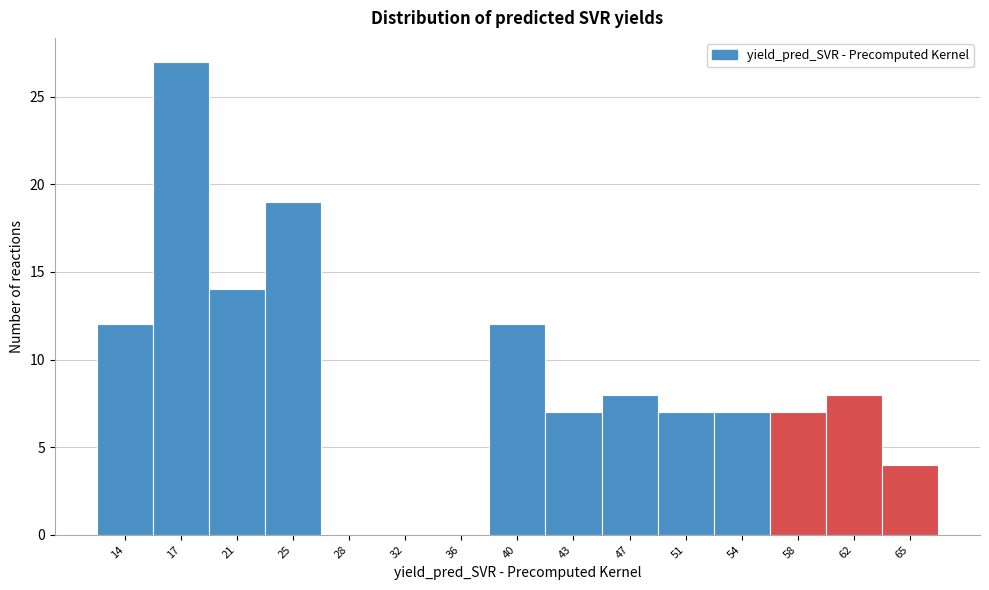

Reading left to right, transcribe this chart: for each bar, give the range it covers on the x-axis and its height. Neither the bar edges nor the heights are printed on the chart, so give them approximately, as read against the axes.

11.5 to 15.5: 12
15.5 to 19.0: 27
19.0 to 23.0: 14
23.0 to 26.5: 19
26.5 to 30.5: 0
30.5 to 34.0: 0
34.0 to 37.5: 0
37.5 to 41.5: 12
41.5 to 45.0: 7
45.0 to 49.0: 8
49.0 to 52.5: 7
52.5 to 56.0: 7
56.0 to 60.0: 7
60.0 to 63.5: 8
63.5 to 67.5: 4